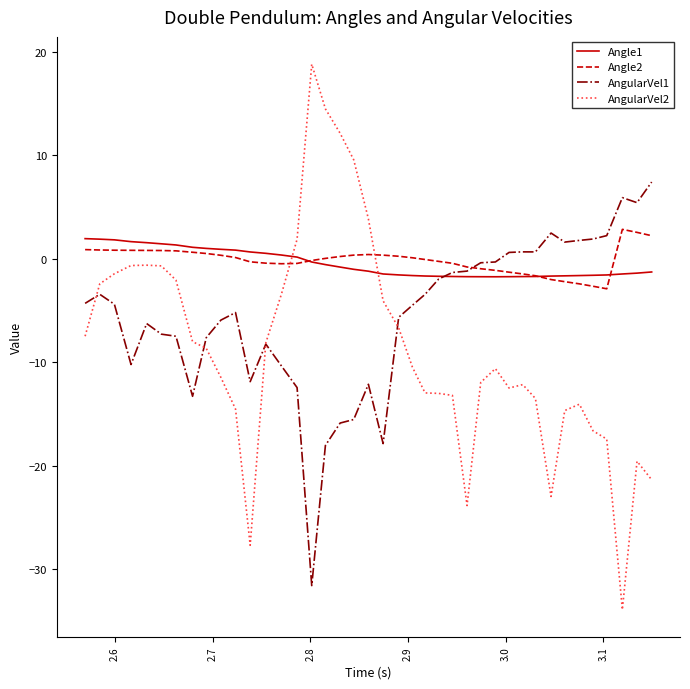

How many intersections are there between Angle2 and AngularVel2?

2